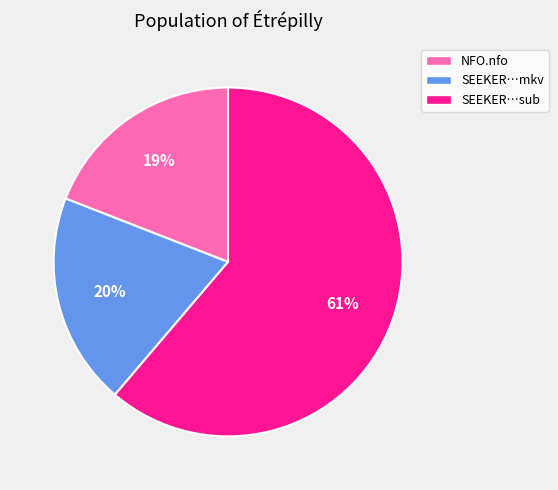

To the nearest percent, what portion does NFO.nfo represent?

19%